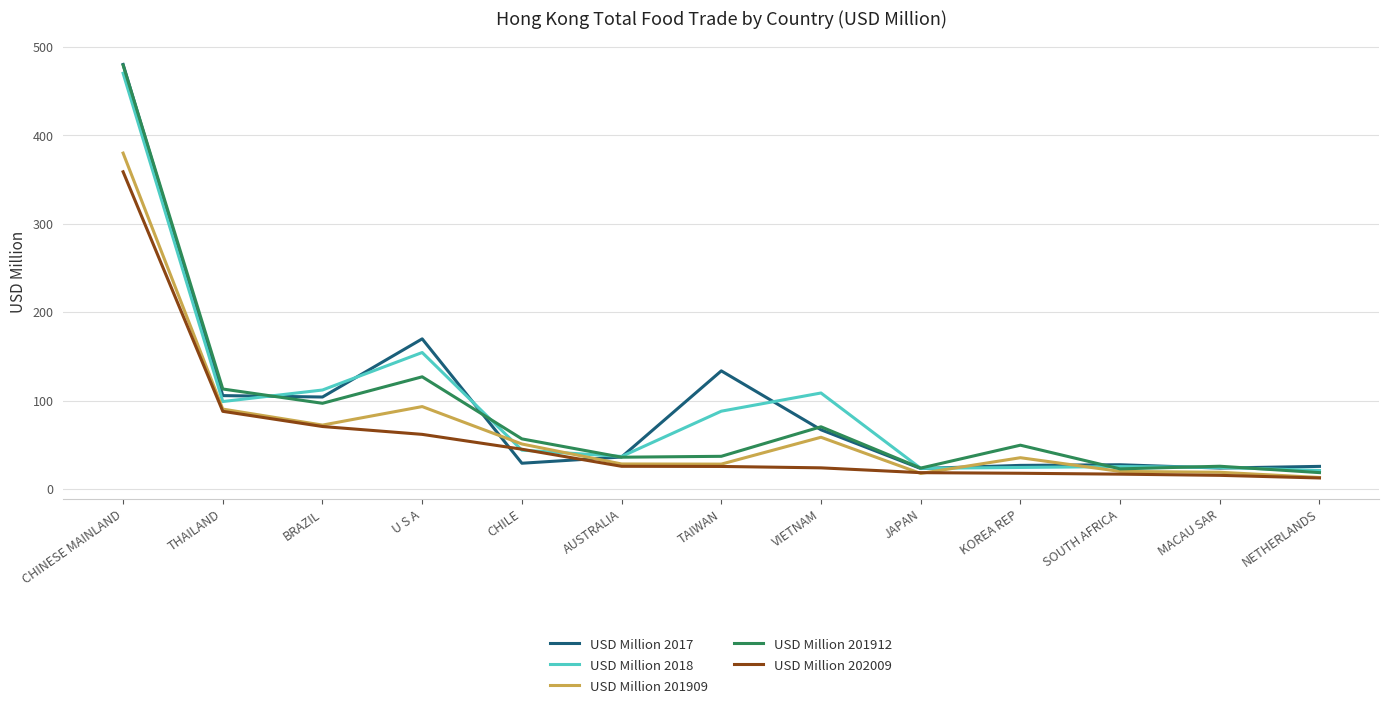

At how many categories does at least one series exceed 342?

1